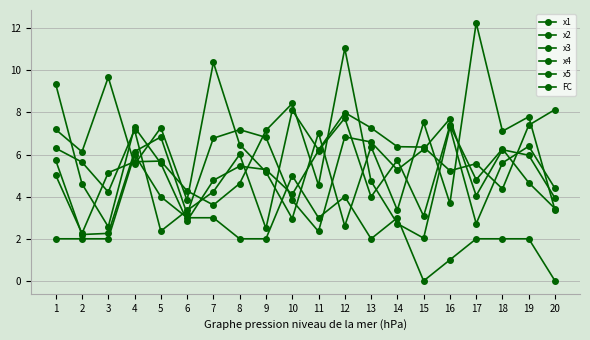

At how many categories does at least one series exceed 8?

7